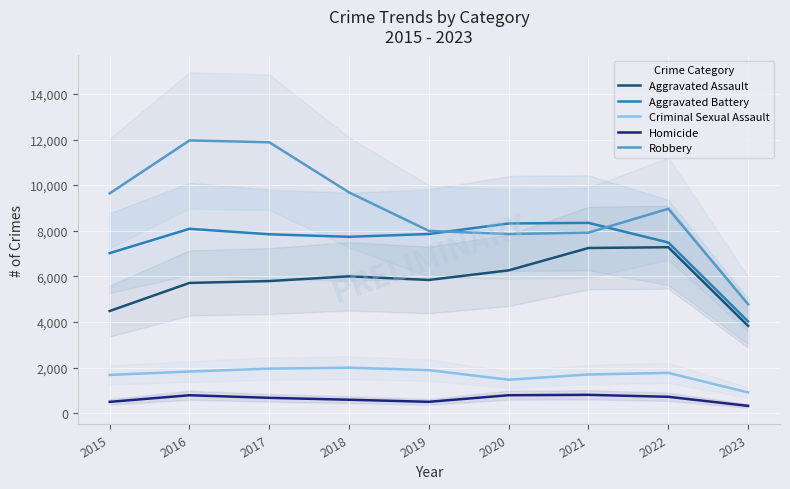

Which series has the largest total across all categories?

Robbery